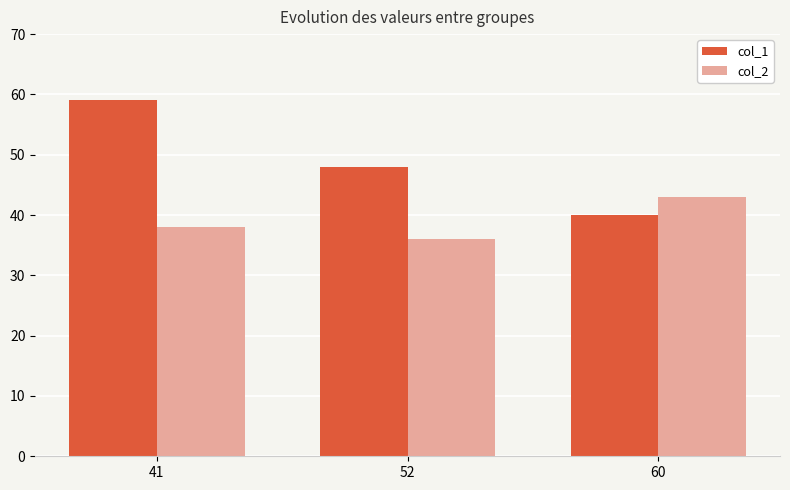

The value of col_1 at 41 is 59. True or false?

True